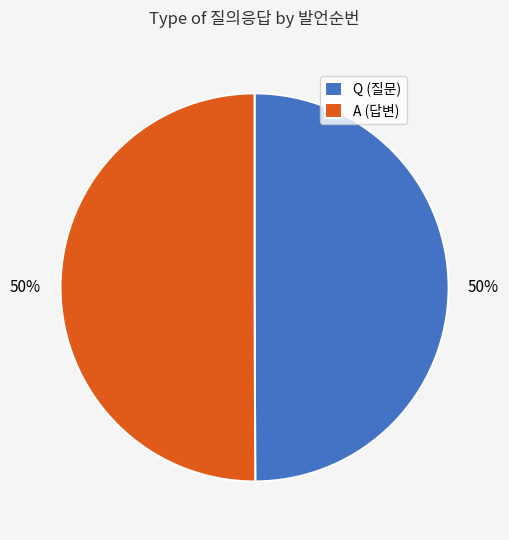

True or false: A (답변) accounts for 50% of the total.

True